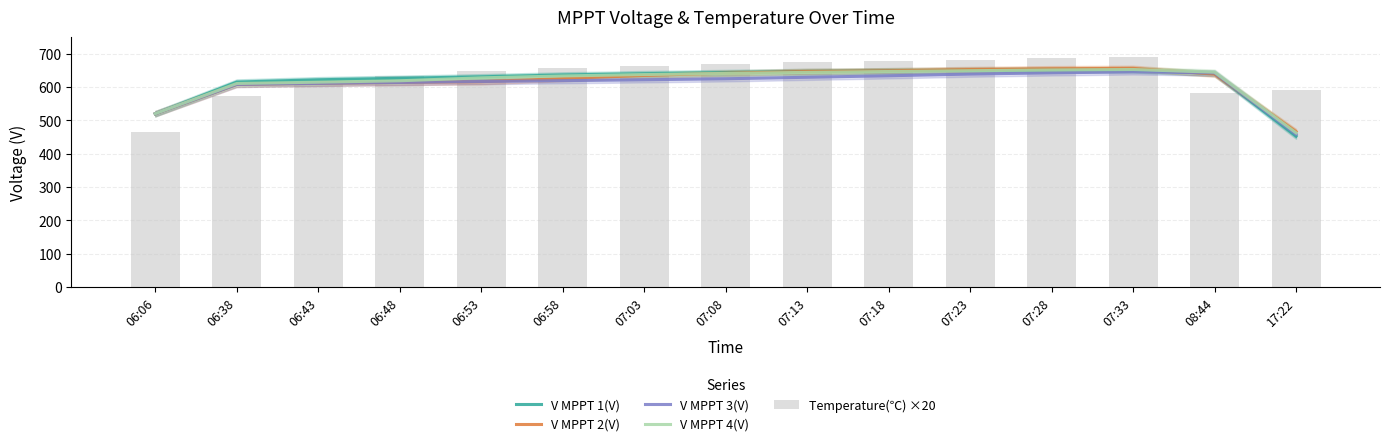

Reading left to right, list all the values displayed in this chart.

V MPPT 1(V): 06:06=519.9	06:38=615.1	06:43=622.0	06:48=626.5	06:53=630.9	06:58=636.5	07:03=640.3	07:08=643.7	07:13=647.0	07:18=649.0	07:23=650.5	07:28=651.5	07:33=651.8	08:44=640.9	17:22=452.7
V MPPT 2(V): 06:06=520.1	06:38=608.2	06:43=611.4	06:48=614.0	06:53=616.3	06:58=625.6	07:03=635.0	07:08=641.8	07:13=646.9	07:18=649.0	07:23=652.7	07:28=655.0	07:33=656.2	08:44=638.9	17:22=466.4
V MPPT 3(V): 06:06=520.2	06:38=608.0	06:43=611.1	06:48=613.9	06:53=616.8	06:58=619.3	07:03=622.0	07:08=625.0	07:13=629.5	07:18=634.0	07:23=639.1	07:28=642.8	07:33=645.8	08:44=642.6	17:22=458.4
V MPPT 4(V): 06:06=520.3	06:38=610.8	06:43=614.8	06:48=619.0	06:53=627.8	06:58=633.4	07:03=637.7	07:08=641.0	07:13=644.2	07:18=646.8	07:23=649.2	07:28=651.4	07:33=652.8	08:44=644.8	17:22=462.6
Temperature(℃) ×20: 06:06=466.0	06:38=574.0	06:43=612.0	06:48=632.0	06:53=648.0	06:58=656.0	07:03=662.0	07:08=668.0	07:13=674.0	07:18=678.0	07:23=682.0	07:28=686.0	07:33=690.0	08:44=582.0	17:22=592.0